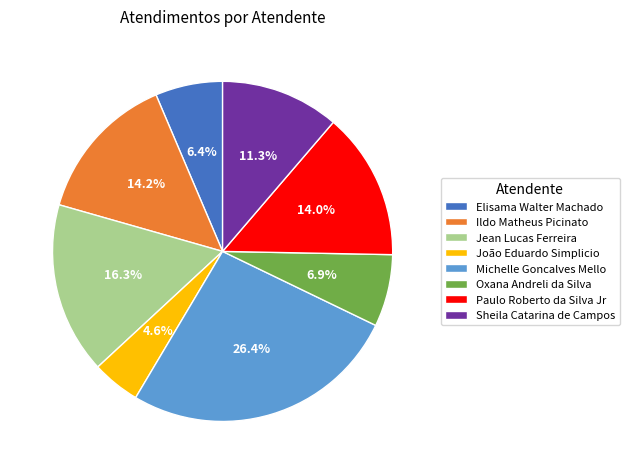

Does Elisama Walter Machado represent more than half of the total?

No